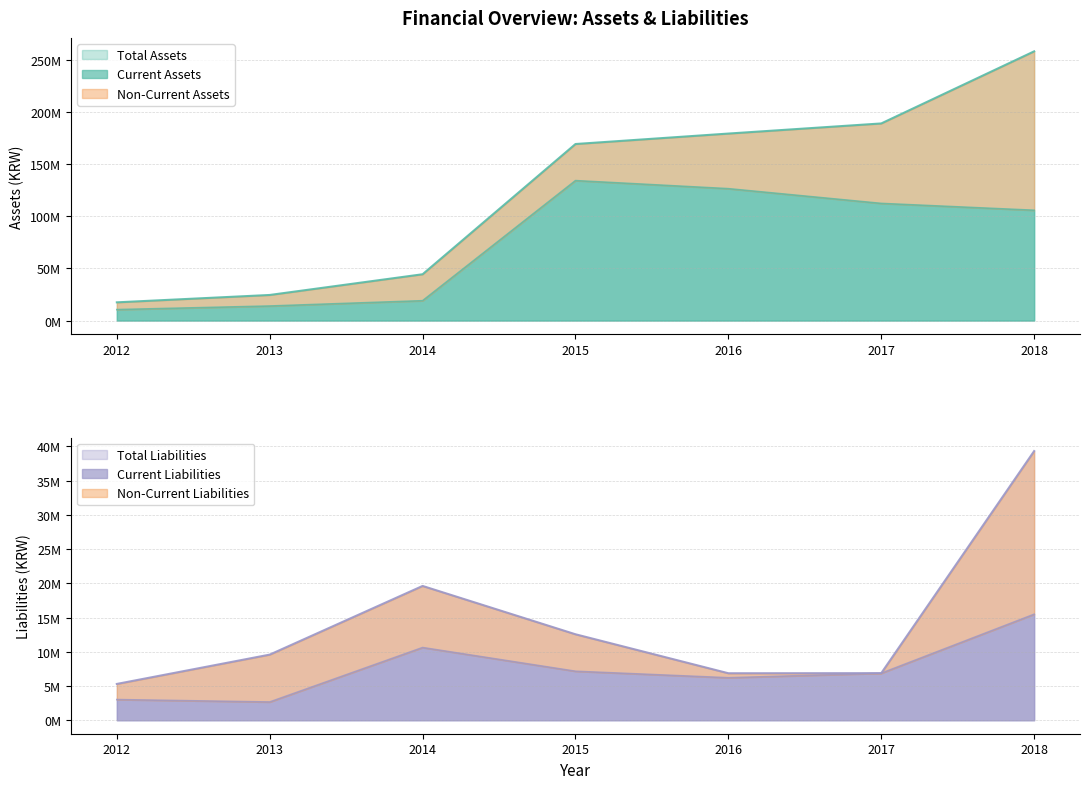

At 2013, list the series in order from smallest to largest.

Current Liabilities, Total Liabilities, Current Assets, Total Assets